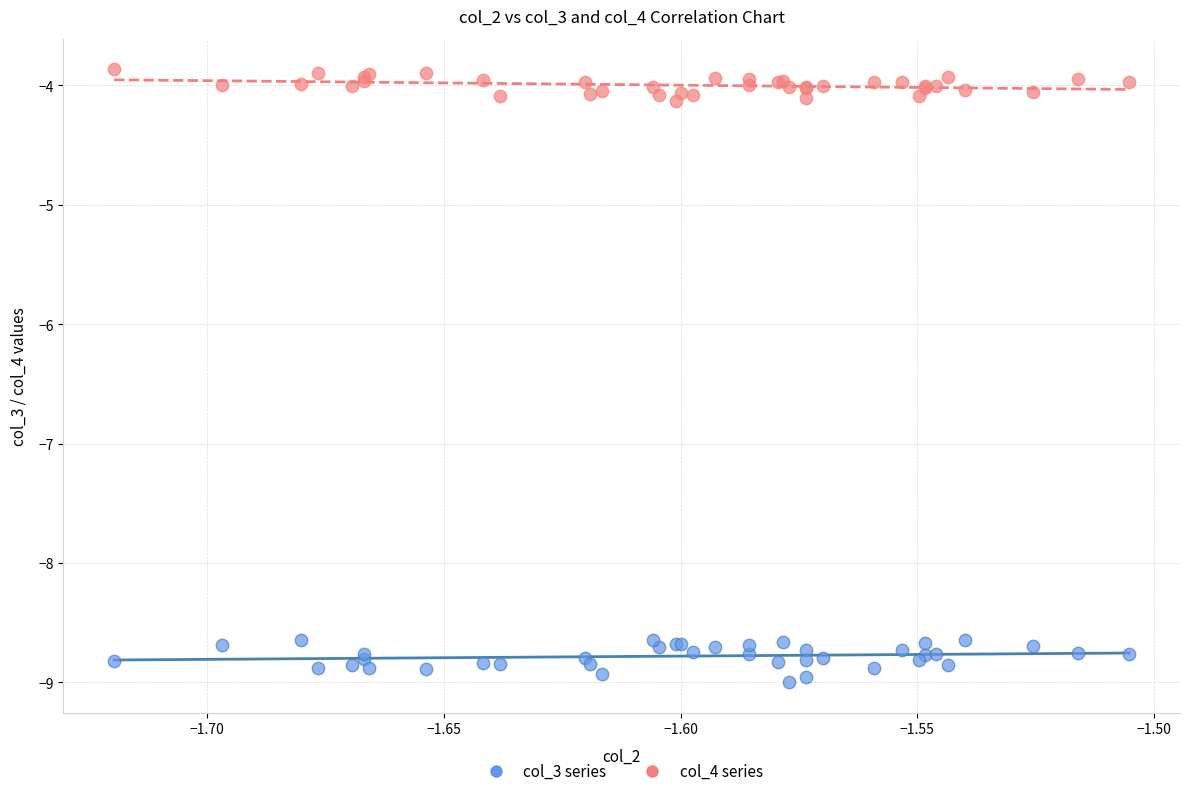

What are all the series names shown in the legend?

col_3 series, col_4 series